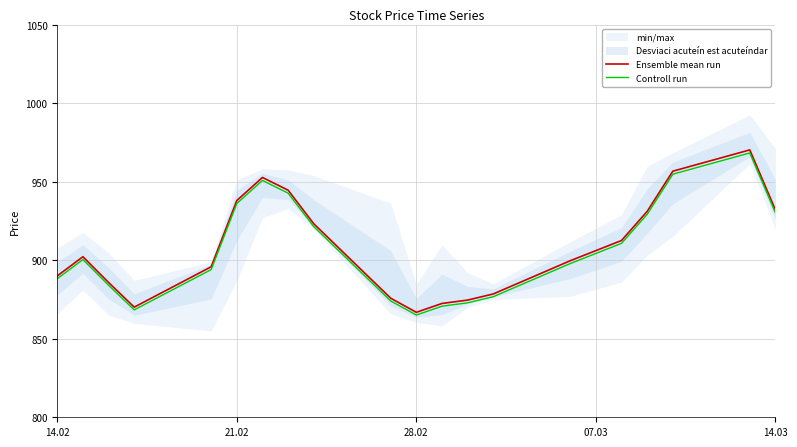

At which label does Ensemble mean run reach its minimum?

28.02